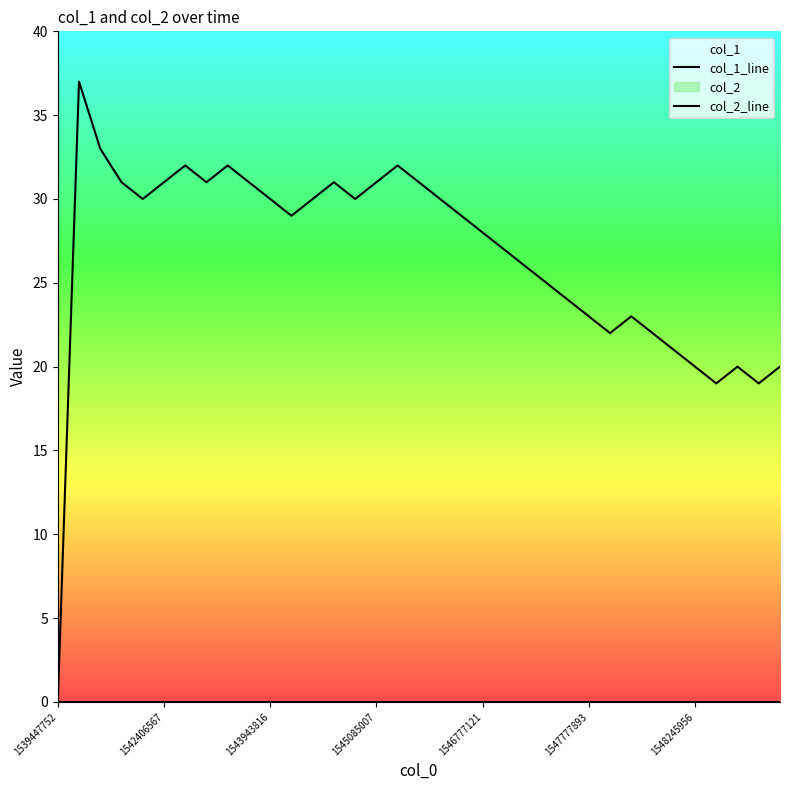

True or false: col_2_line and col_1_line cross at least once.

False